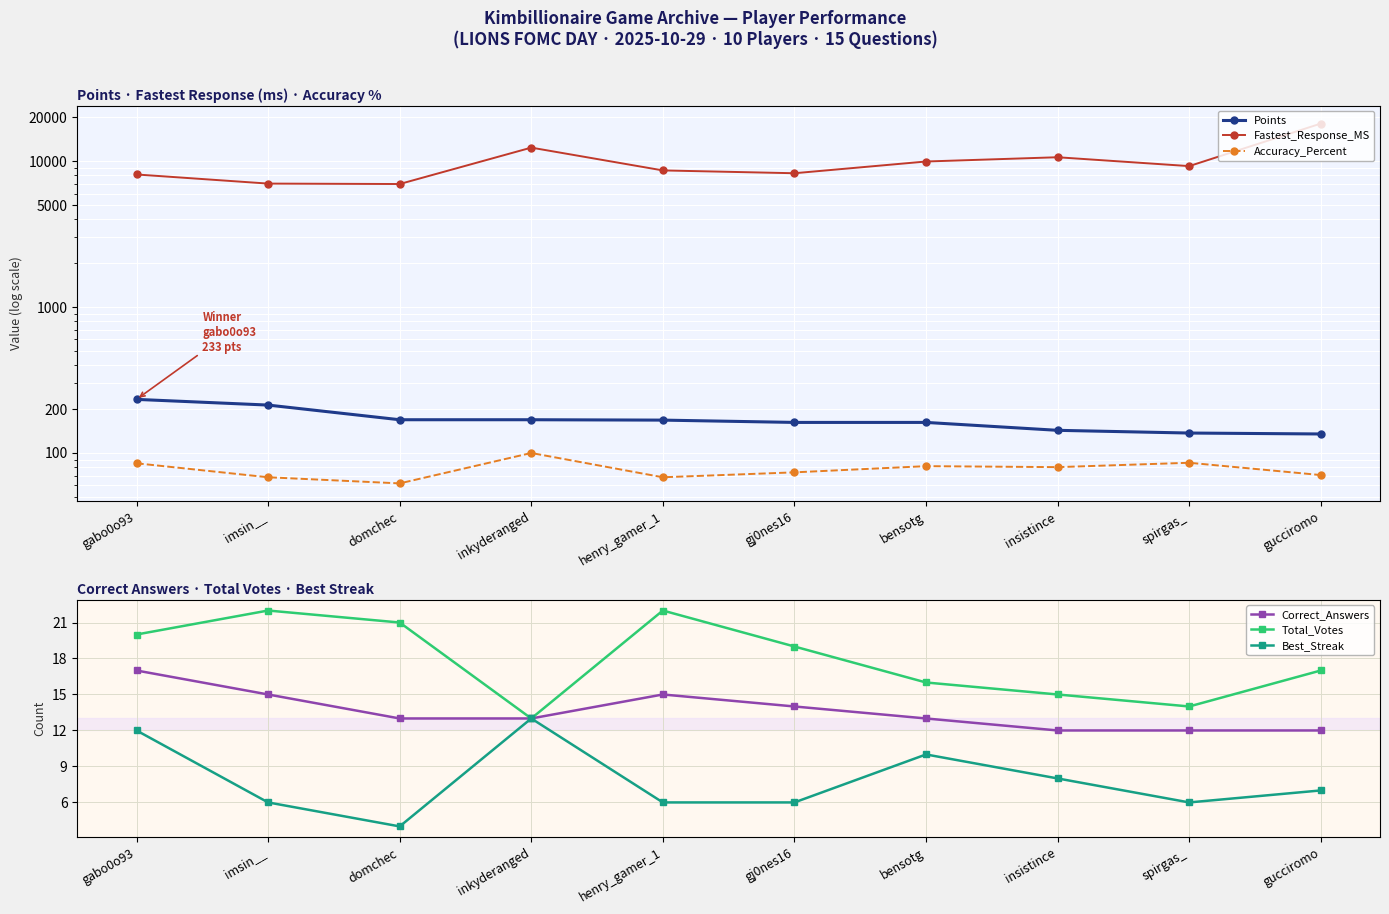

Rank the series by their maximum value, from lowest to highest.

Best_Streak, Correct_Answers, Total_Votes, Accuracy_Percent, Points, Fastest_Response_MS